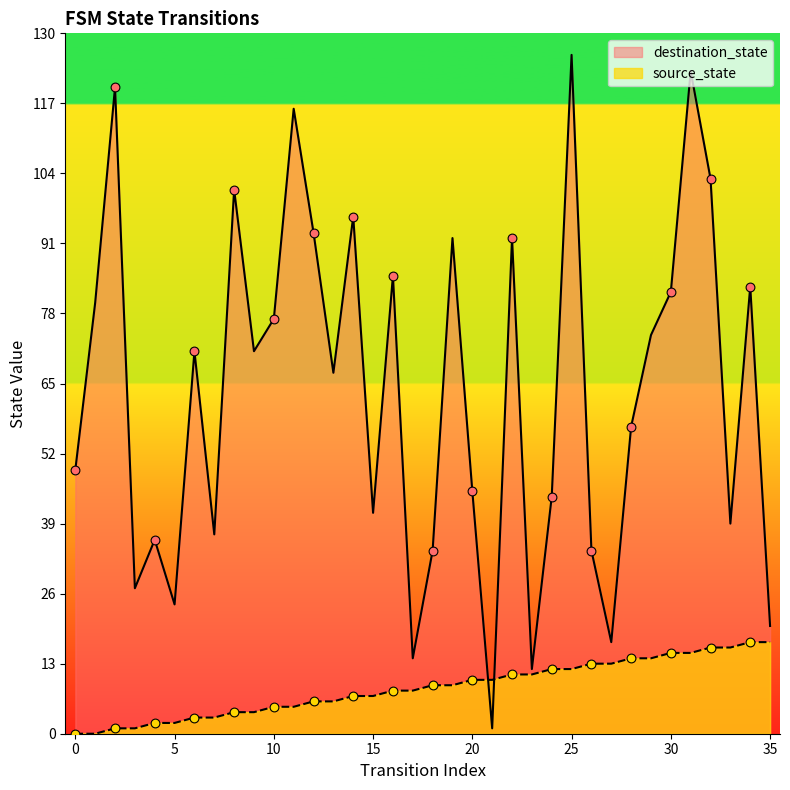

Is the value of source_state at 25 greater than the value of destination_state at 12?

No